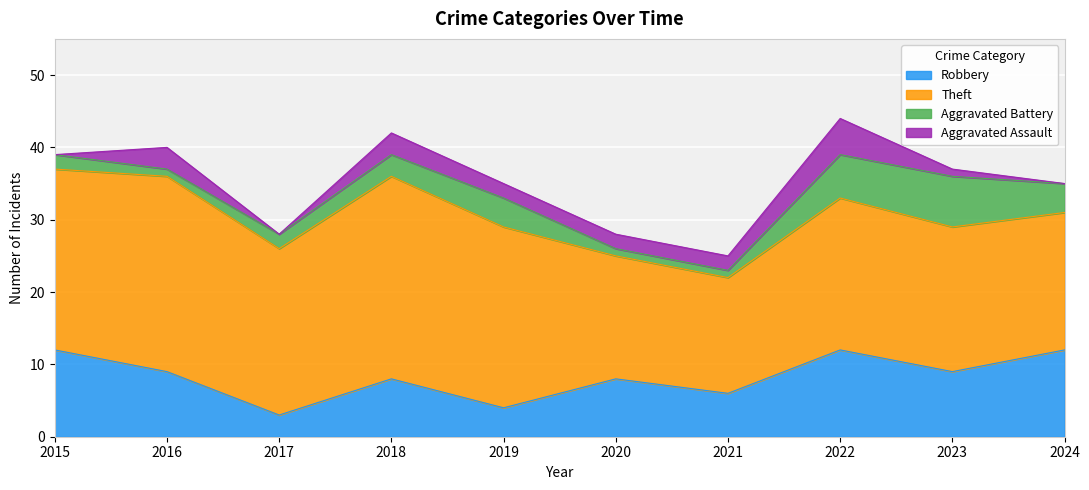

How many Aggravated Battery values are between 1 and 4?

8